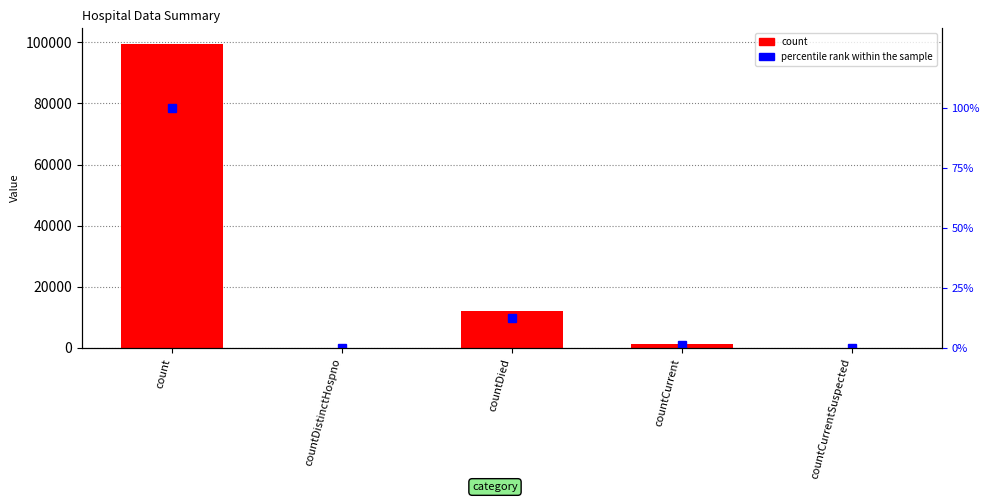

Are the bars grouped side by side (vs. stacked)?

Yes